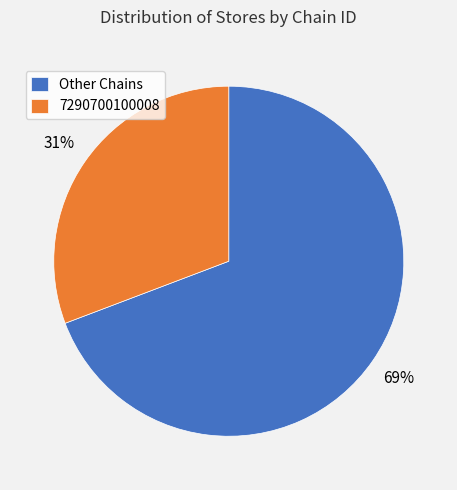

What is the largest slice in the pie chart?

Other Chains